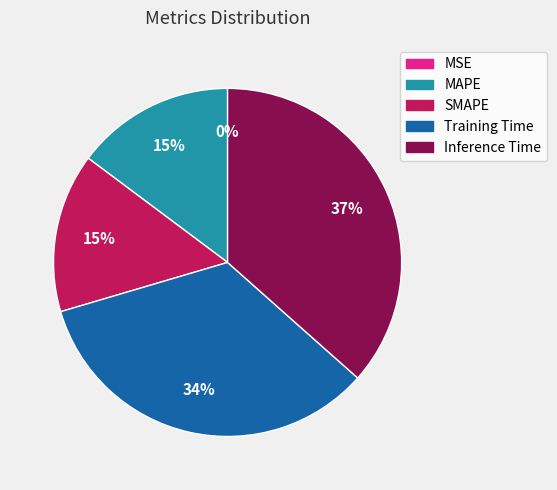

Do Training Time and SMAPE together represent more than half of the pie?

No